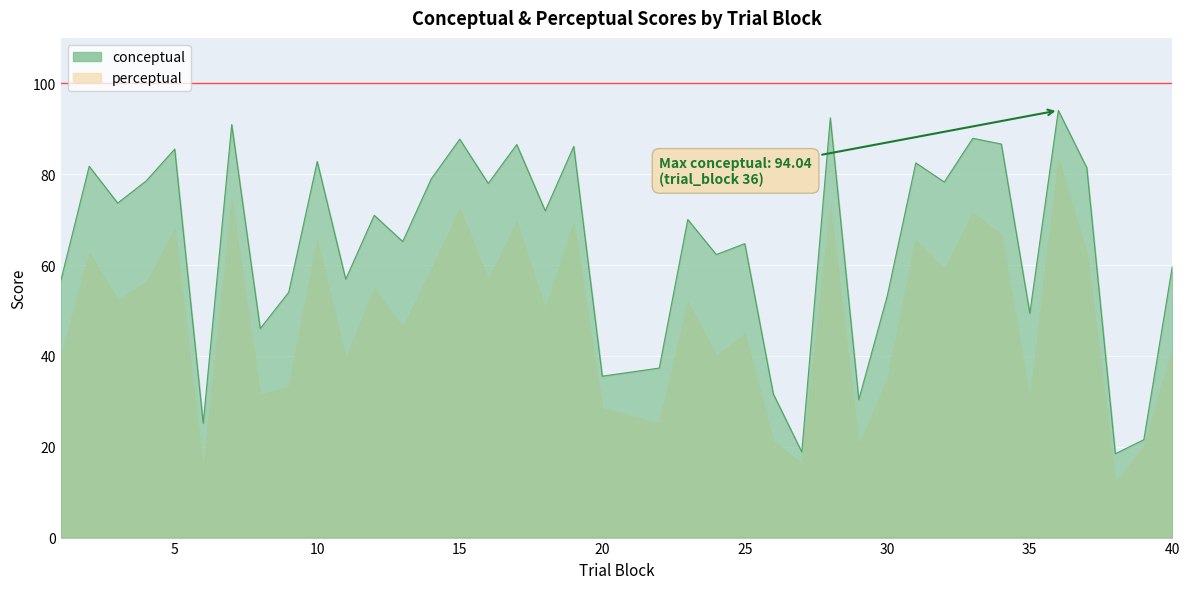

At which label is the value closest to 56?

1